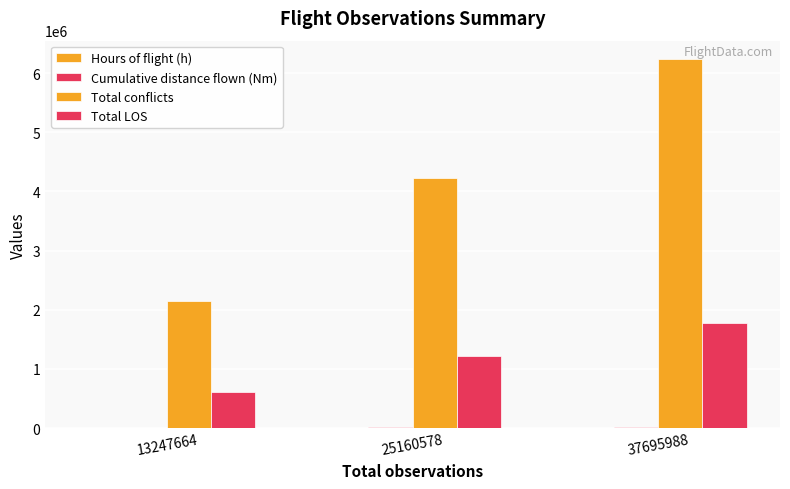

Reading left to right, transcribe all the data shown in this chart.

Hours of flight (h): 13247664=503.5	25160578=1012.9	37695988=1516.5
Cumulative distance flown (Nm): 13247664=6331.5	25160578=15161.5	37695988=23075.4
Total conflicts: 13247664=2154622.0	25160578=4220014.0	37695988=6235882.0
Total LOS: 13247664=612585.0	25160578=1214333.0	37695988=1780695.0